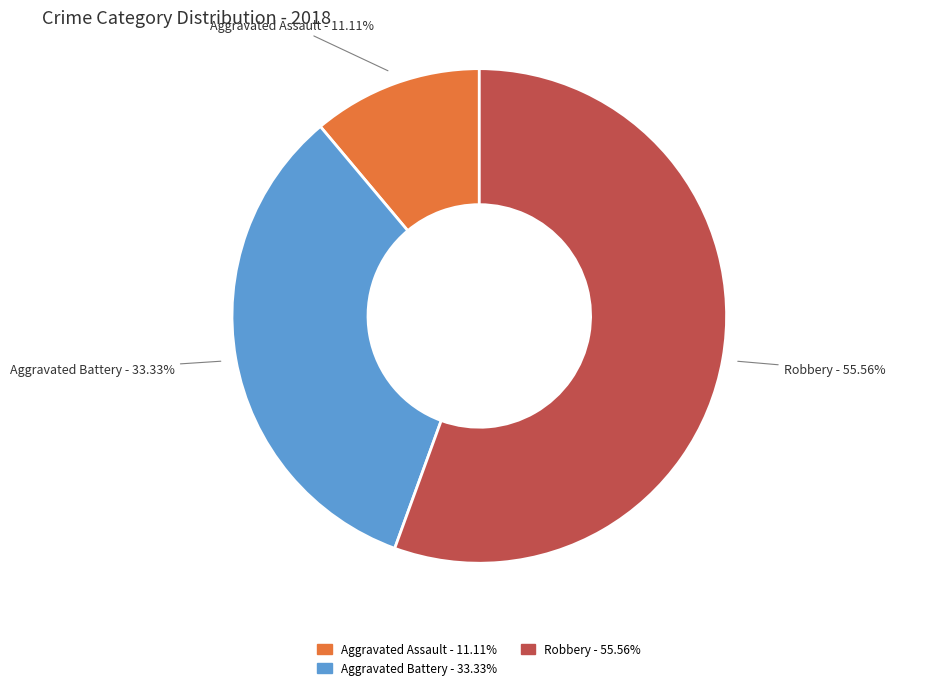

How many slices are in this pie chart?

3